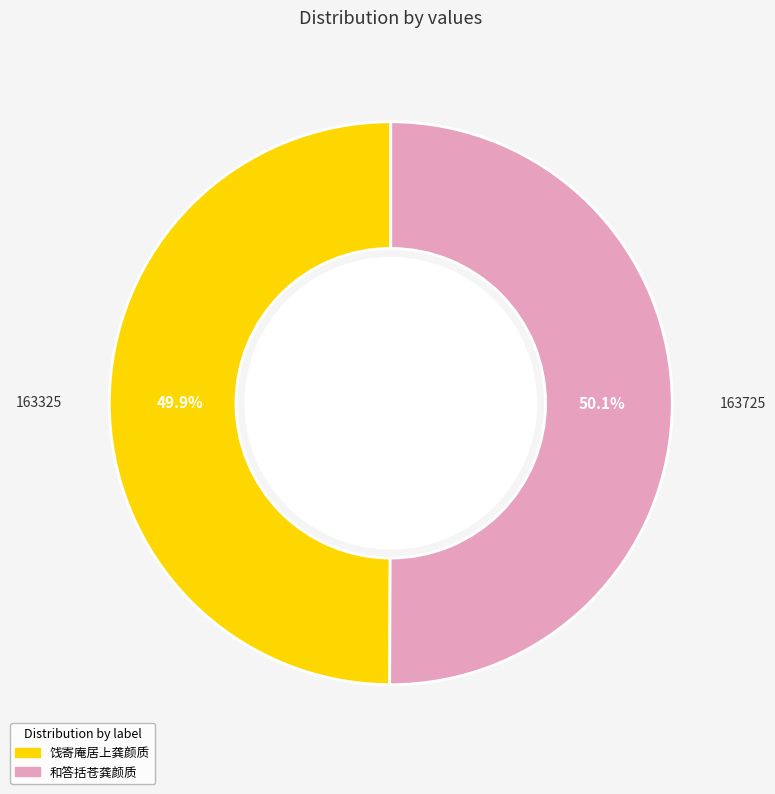

What is the total percentage of 和答括苍龚颜质 and 饯寄庵居上龚颜质?

100.0%